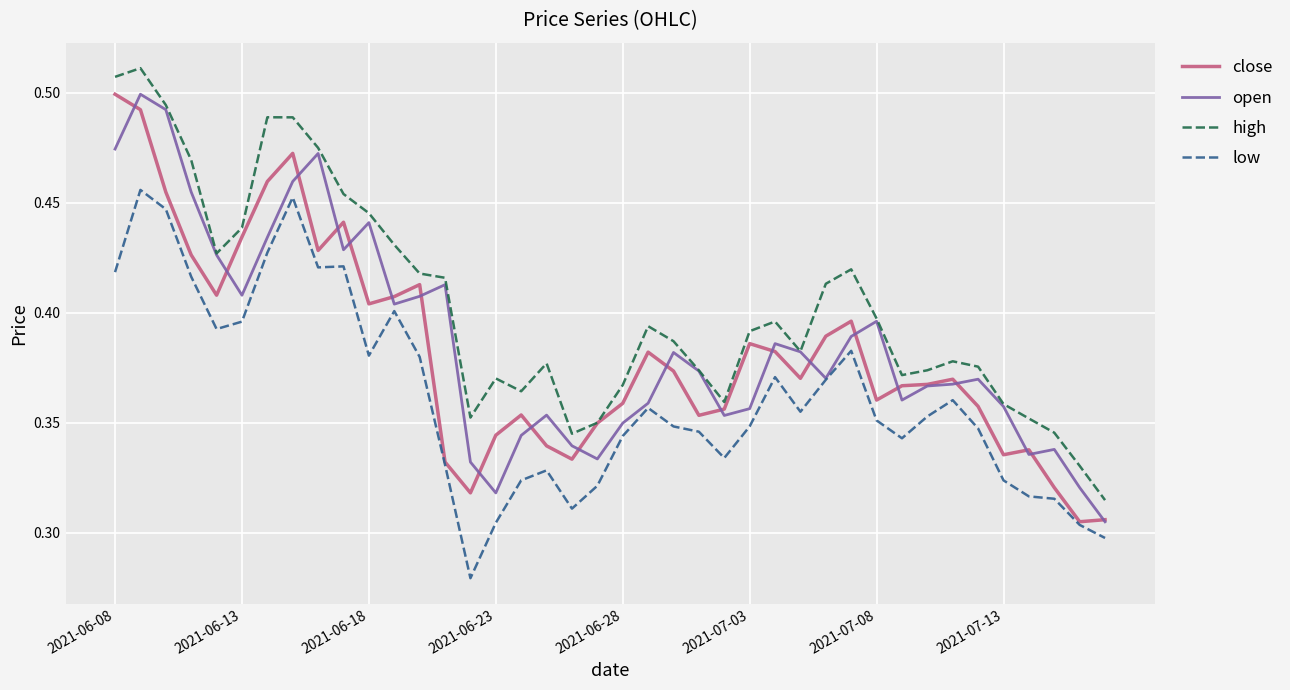

Which series has the largest total across all categories?

high